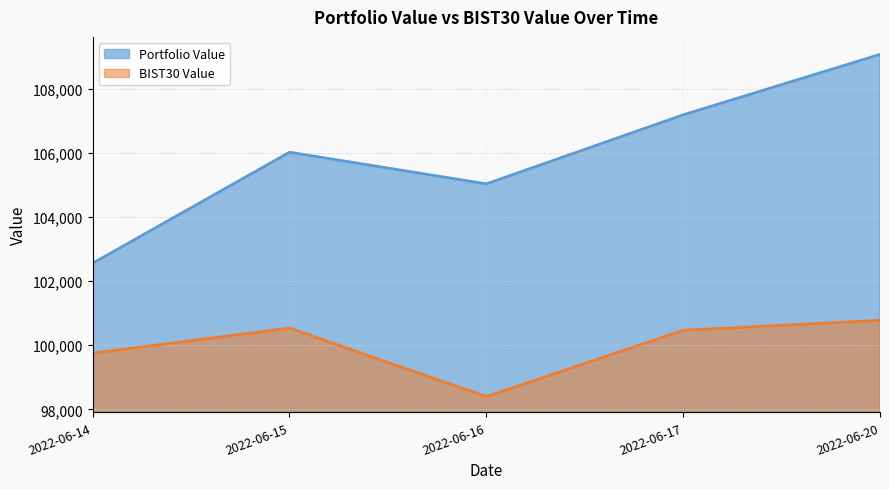

Count the number of categories in the chart.

5